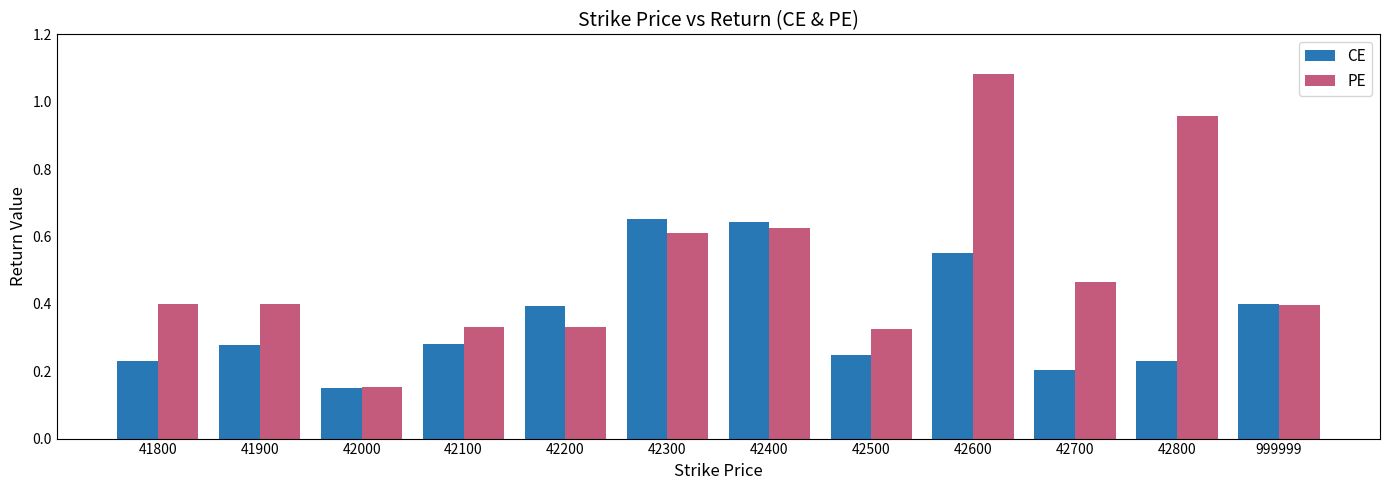

Between 41900 and 42800, which series saw the biggest shift?

PE